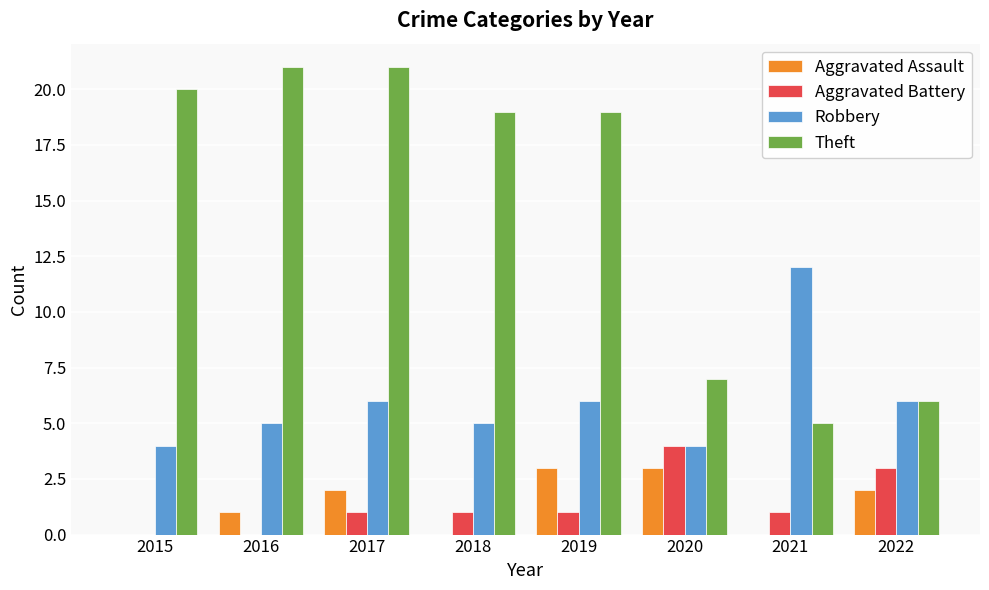

Which category has the highest value in the Robbery series?

2021